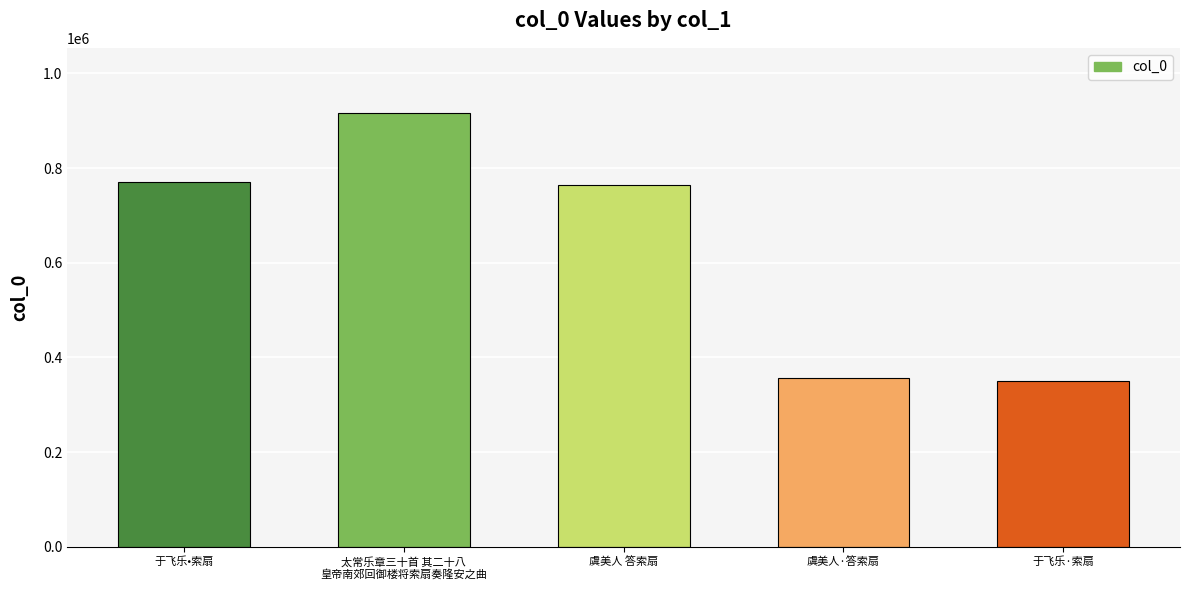

What is the difference between the maximum and minimum values?

565729